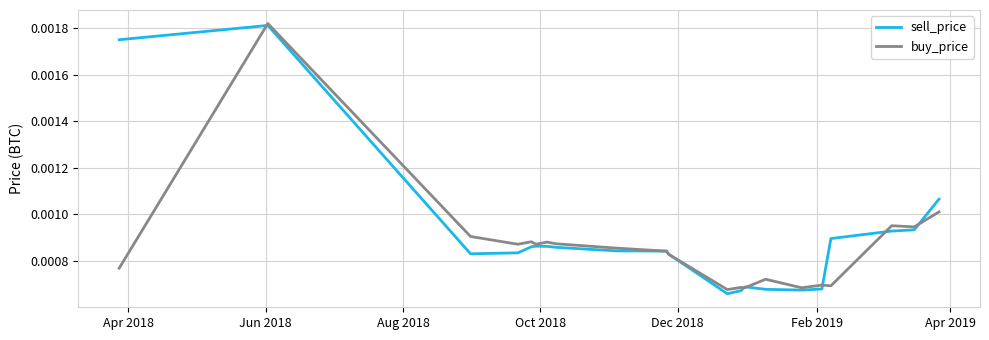

Which series ends up on top after the final intersection of buy_price and sell_price?

sell_price